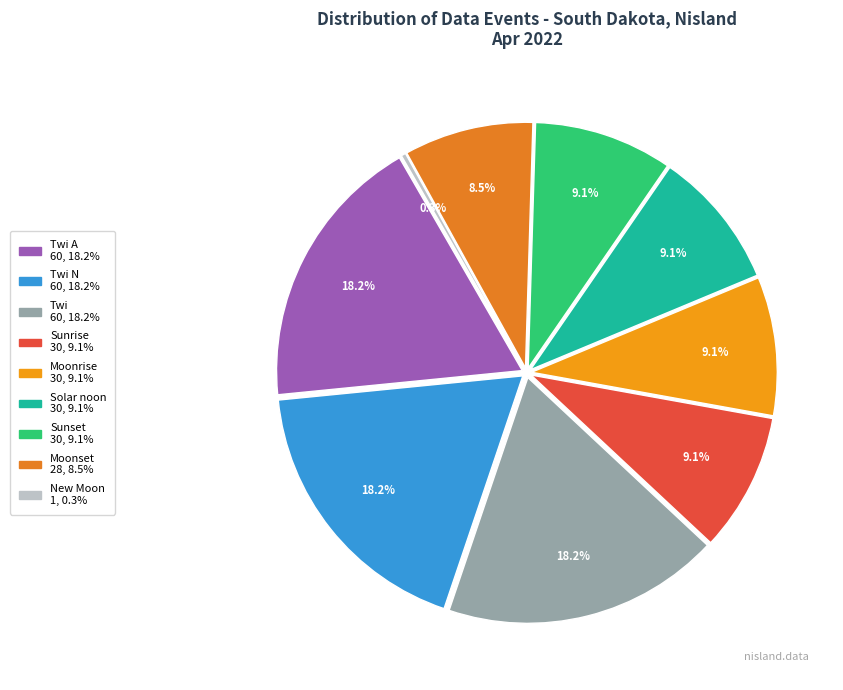

True or false: Twi A accounts for 84% of the total.

False